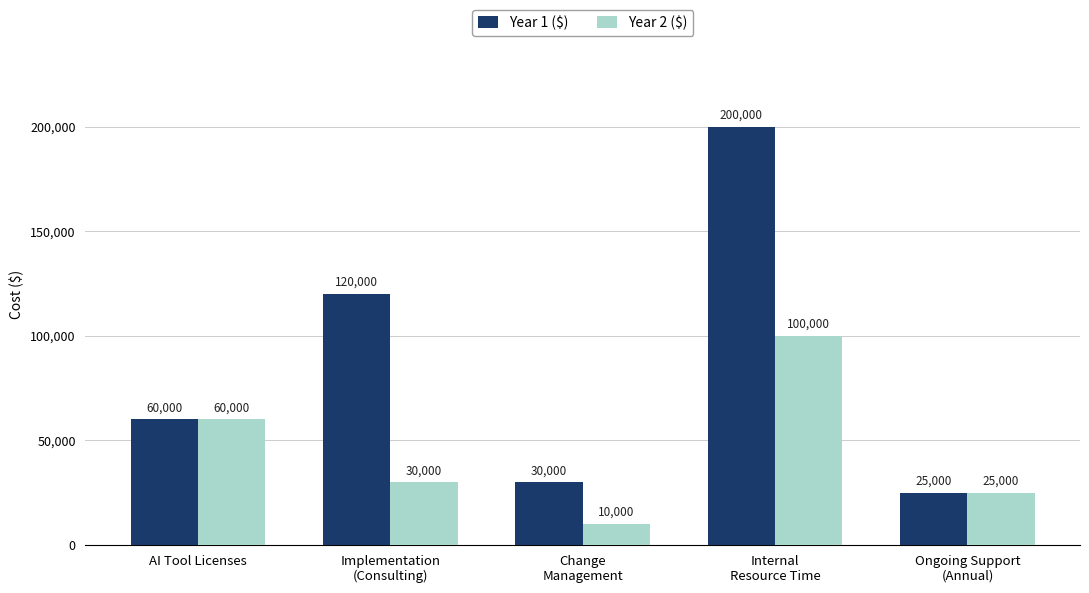

Which series has the largest range (max minus min)?

Year 1 ($)